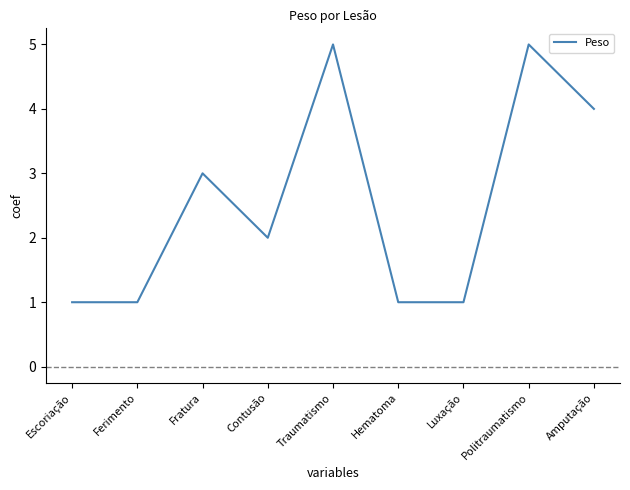

What position from the left is Hematoma?

6